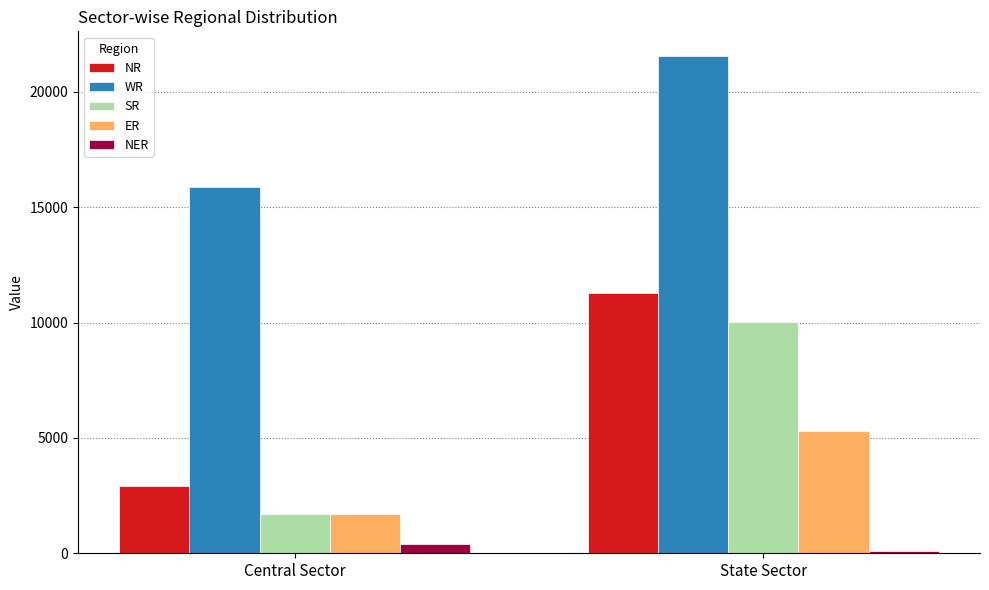

What is the total value across all series at Central Sector?

22607